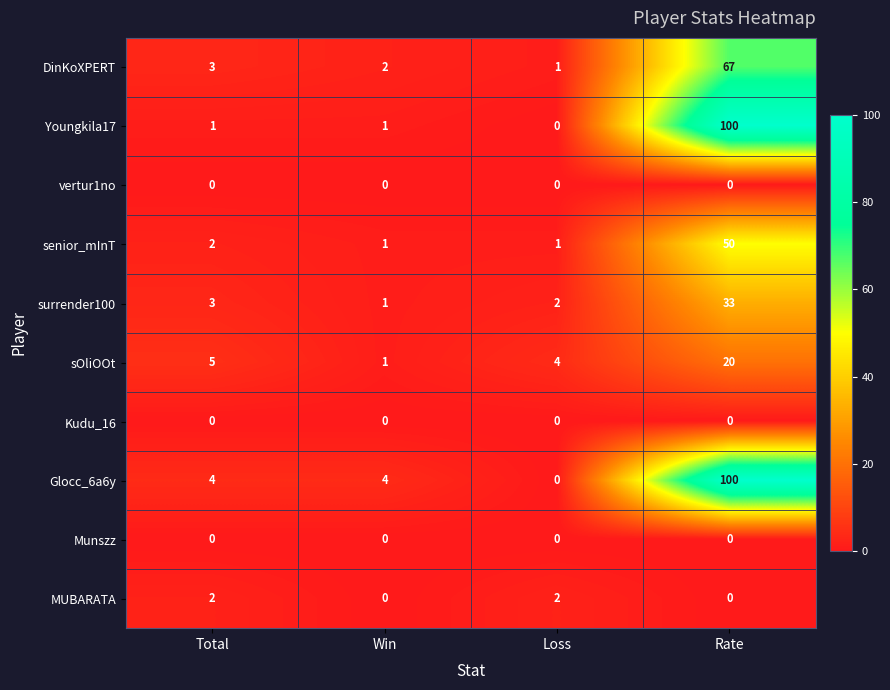

What is the maximum value for surrender100?

33